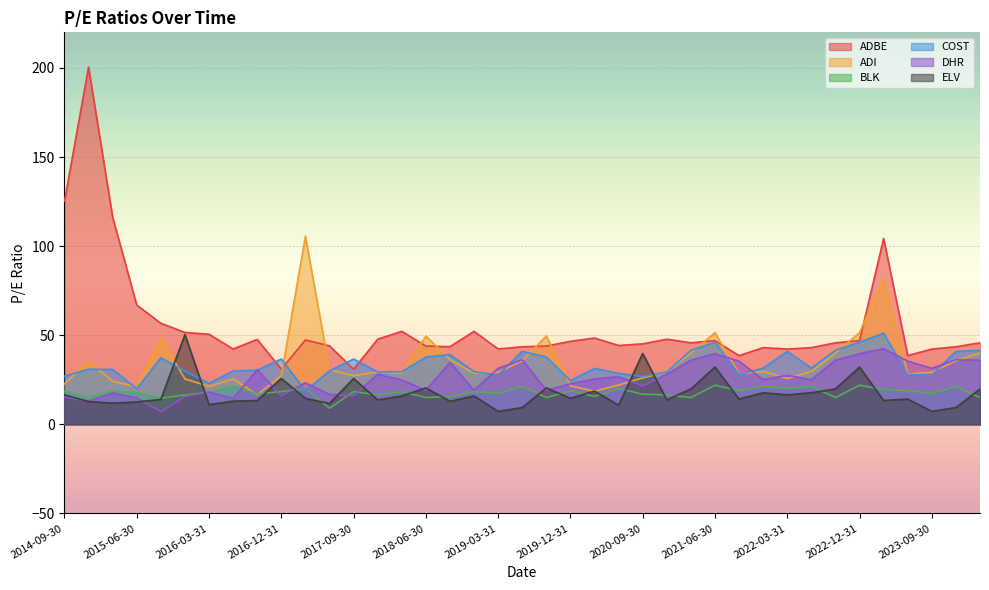

What is the sum of all ADI values?

1347.9